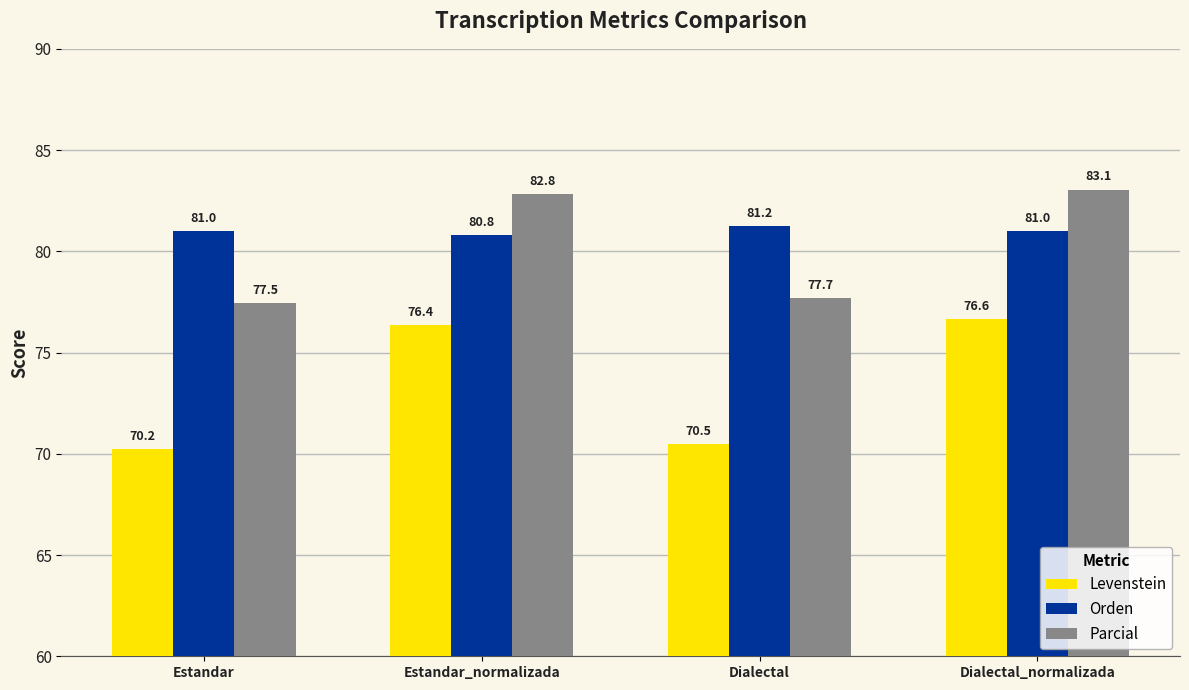

Rank the series at Estandar_normalizada from highest to lowest value.

Parcial, Orden, Levenstein